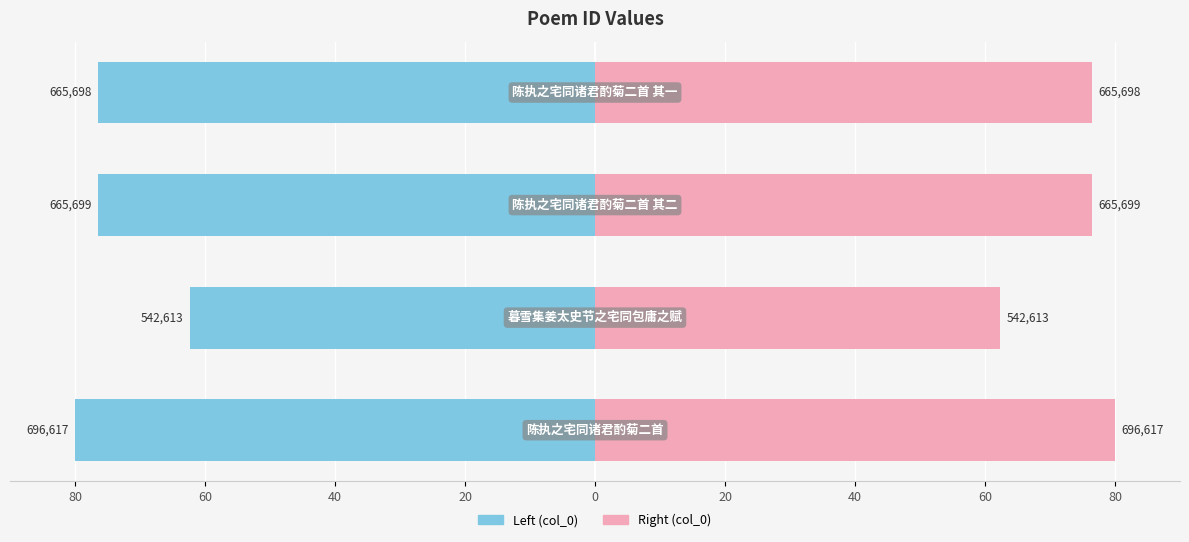

True or false: col_0 (right) has a value of 80.0 at 80.

True